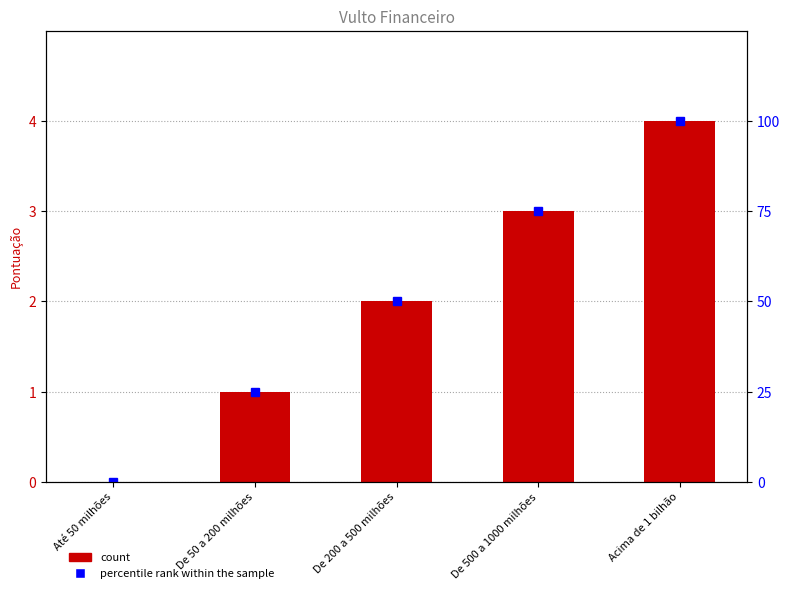

Rank the series by their maximum value, from lowest to highest.

Pontuação, percentile rank